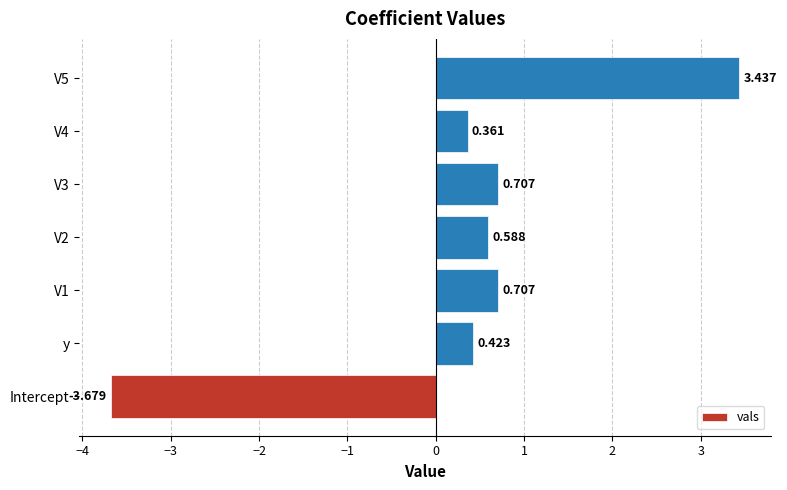

Which label corresponds to the smallest value in the chart?

Intercept